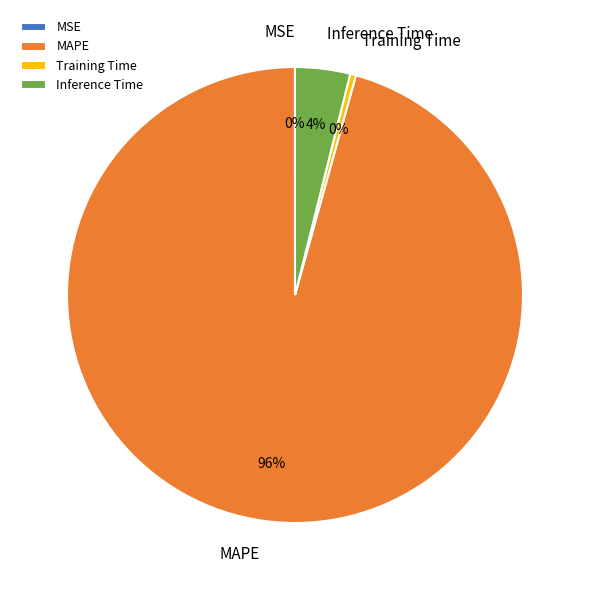

Which slice is the largest?

MAPE